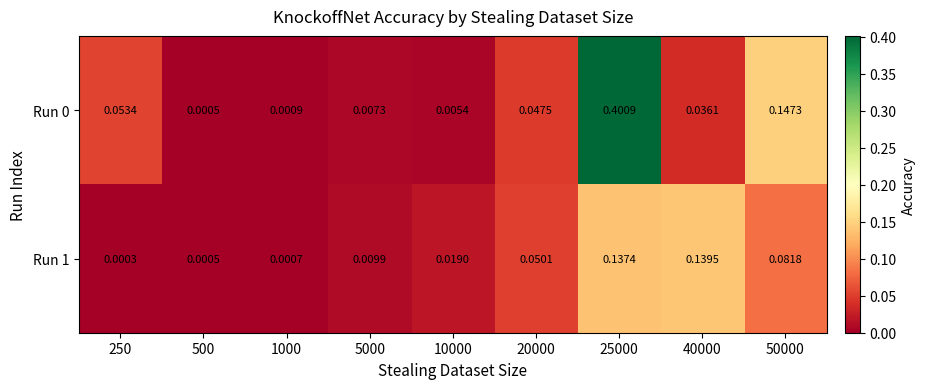

Is the value of Run 1 at 1000 greater than the value of Run 0 at 25000?

No